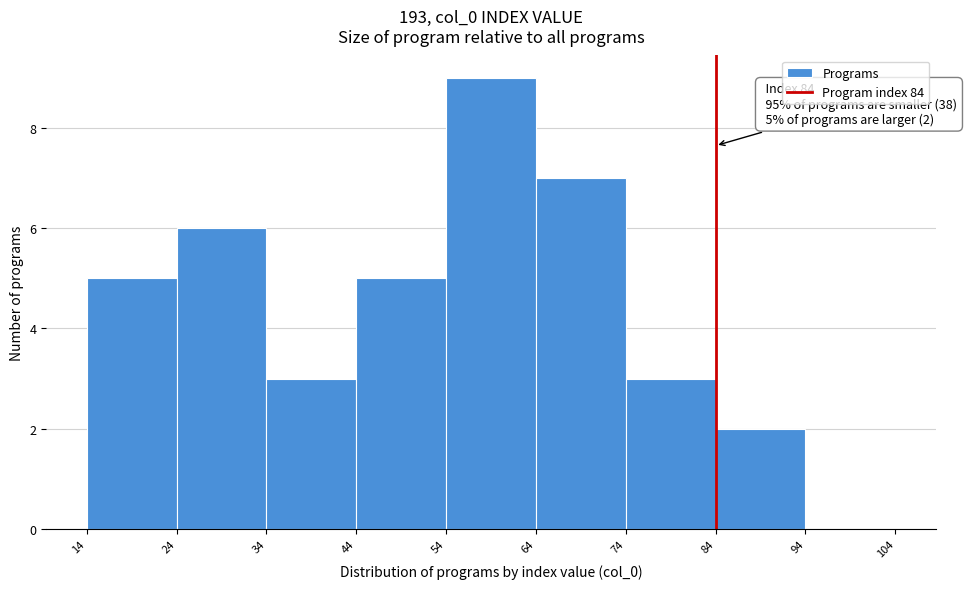

Over which range of the x-axis is the bar tallest?

54 to 64